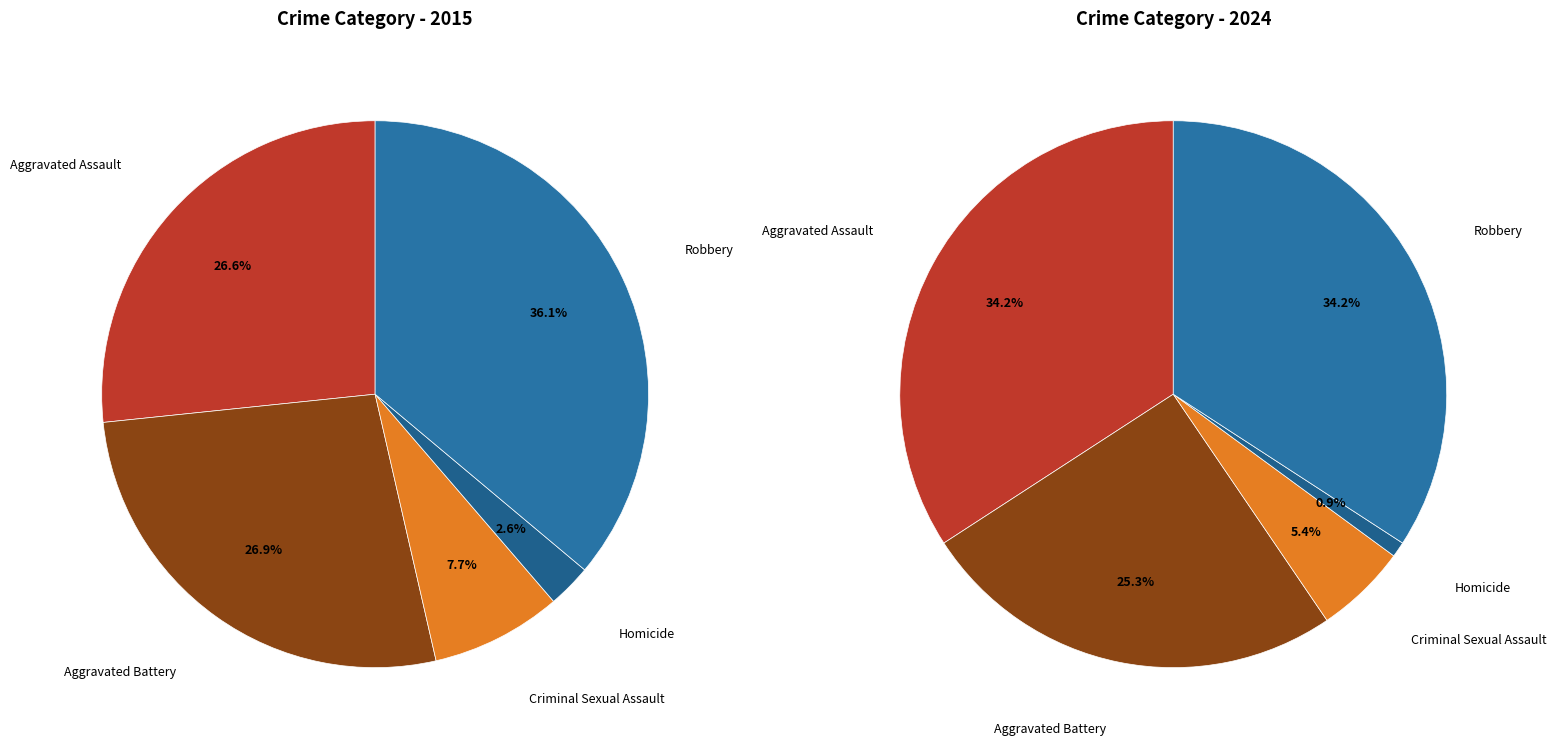

At Robbery, list the series in order from largest to smallest.

values_2024, values_2015